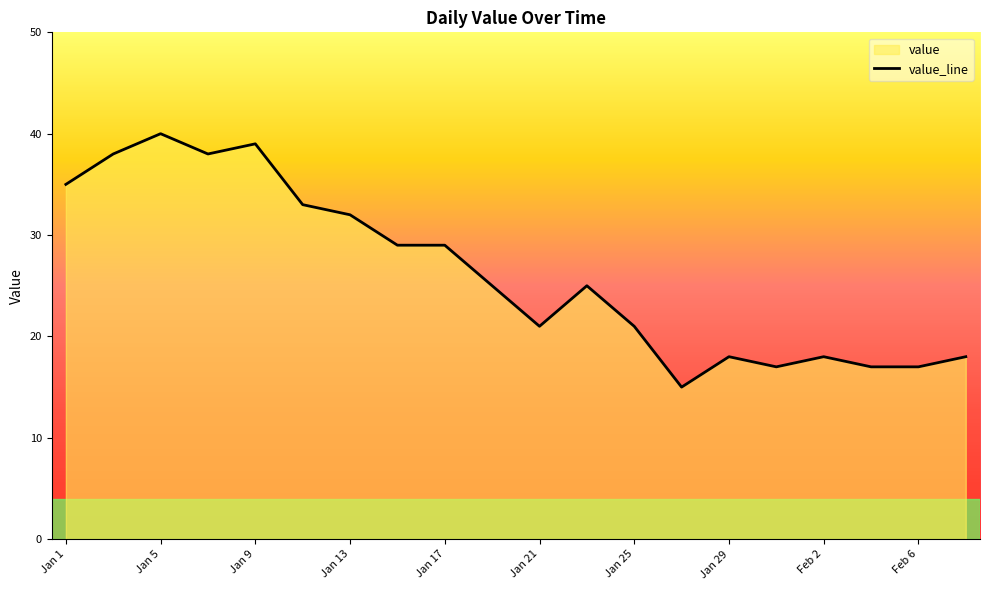

What is the ratio of the value at Jan 5 to the value at Jan 21?

1.9